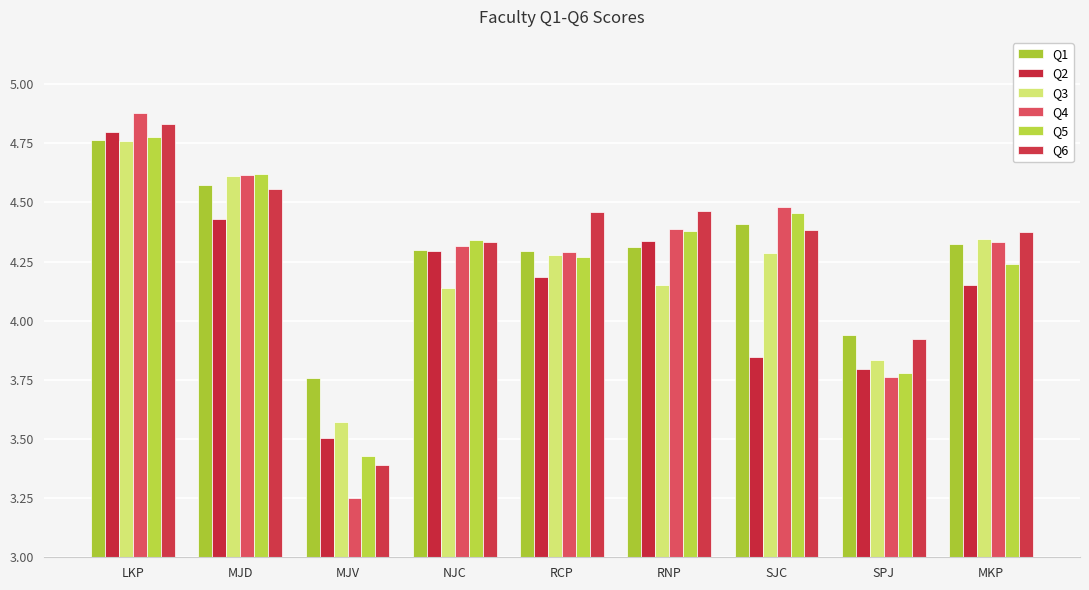

Reading left to right, transcribe all the data shown in this chart.

Q1: 4.8	4.6	3.8	4.3	4.3	4.3	4.4	3.9	4.3
Q2: 4.8	4.4	3.5	4.3	4.2	4.3	3.8	3.8	4.1
Q3: 4.8	4.6	3.6	4.1	4.3	4.2	4.3	3.8	4.3
Q4: 4.9	4.6	3.3	4.3	4.3	4.4	4.5	3.8	4.3
Q5: 4.8	4.6	3.4	4.3	4.3	4.4	4.5	3.8	4.2
Q6: 4.8	4.6	3.4	4.3	4.5	4.5	4.4	3.9	4.4